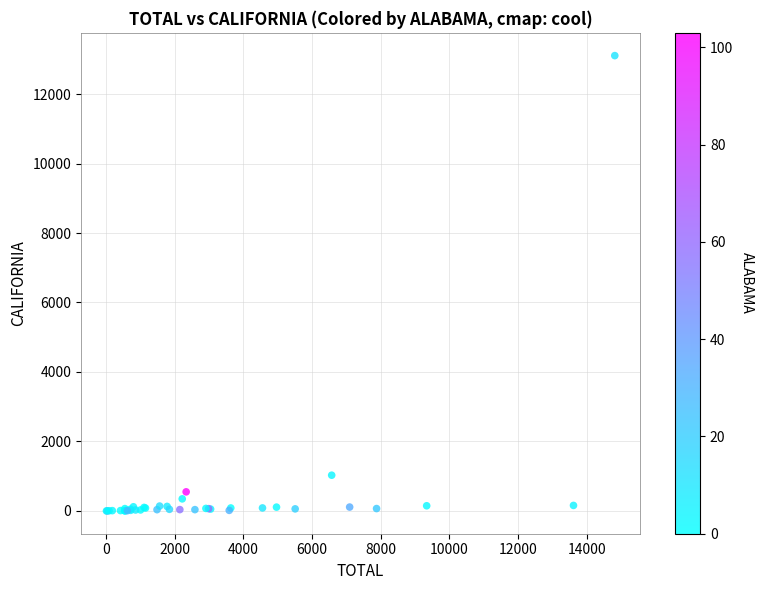

What Y value in the scatter plot is closest to 6553?

1029